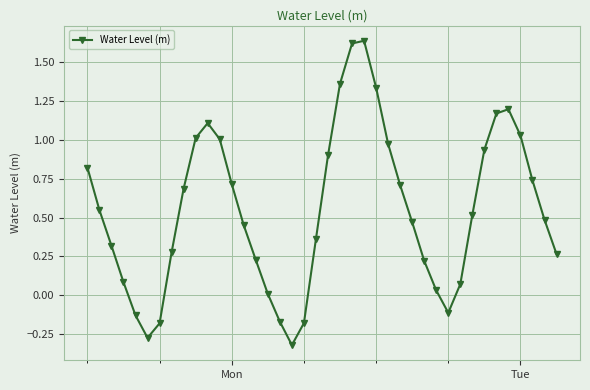

What is the sum of all values?

21.9